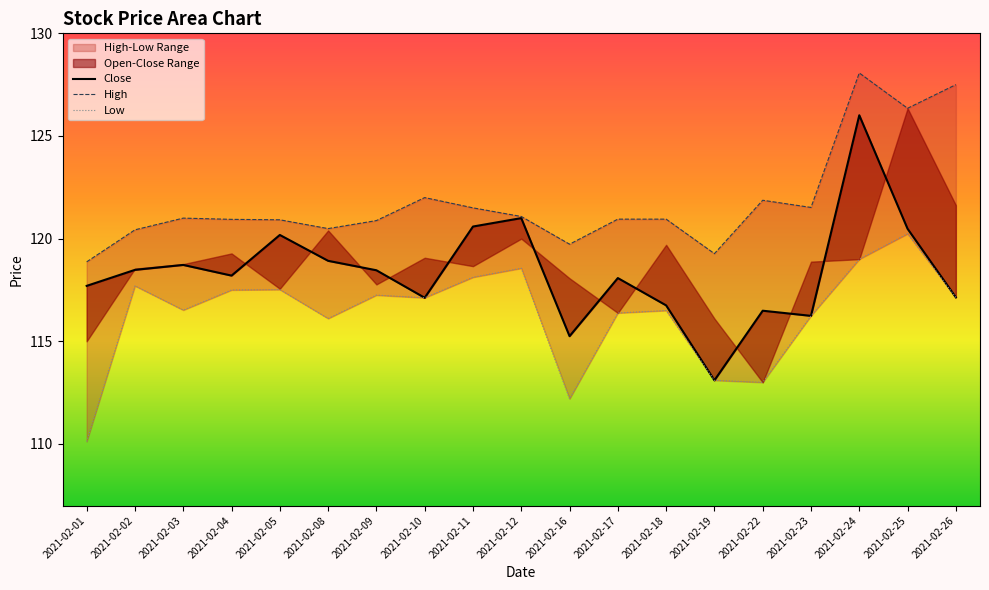

Which series changed the most between 2021-02-22 and 2021-02-26?

High